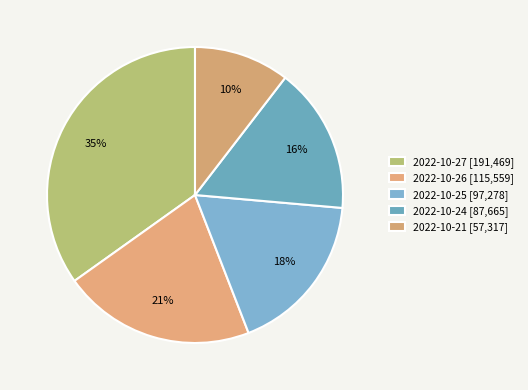

To the nearest percent, what is the combined percentage of 2022-10-25 and 2022-10-24?

34%